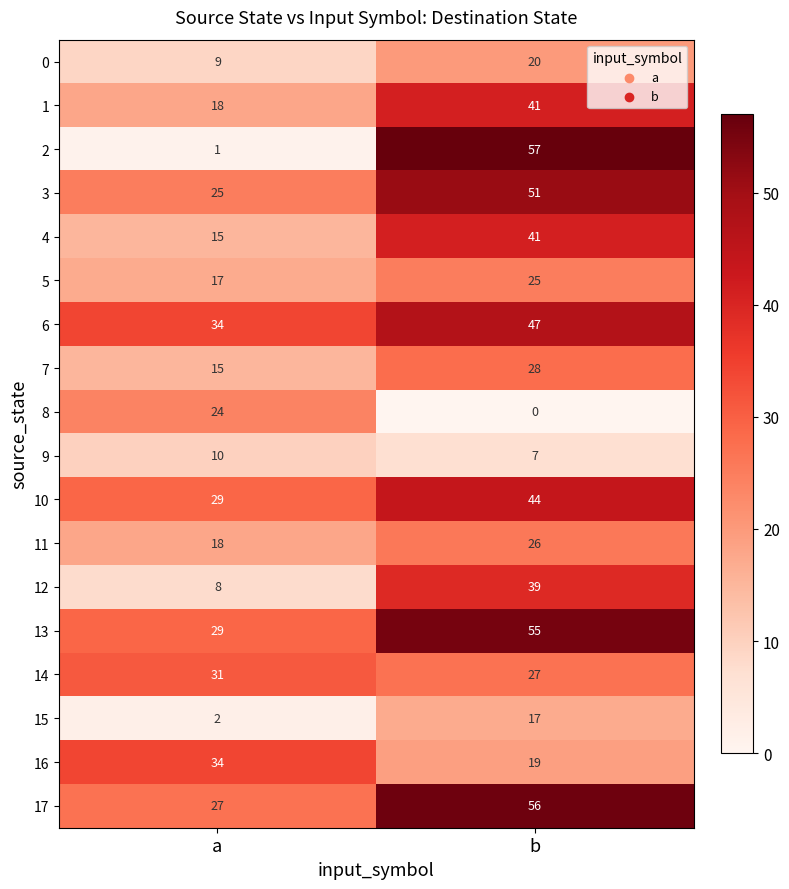

Is it true that 2 equals 88 at b?

False